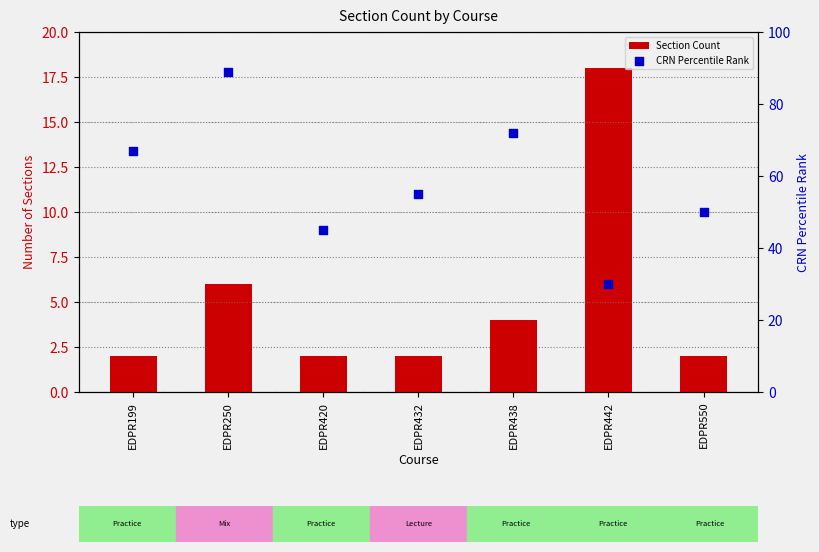

Which series reaches the minimum Y coordinate?

Section Count